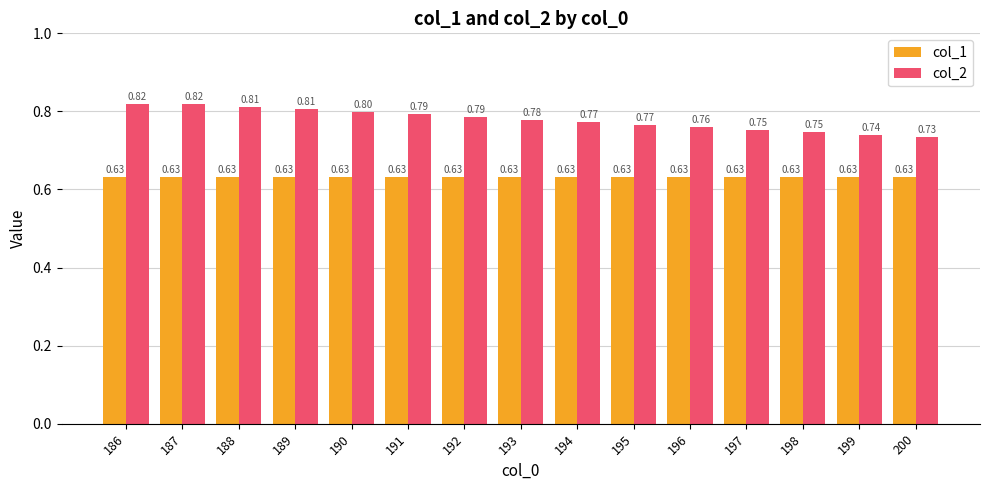

Rank the series by their maximum value, from highest to lowest.

col_2, col_1